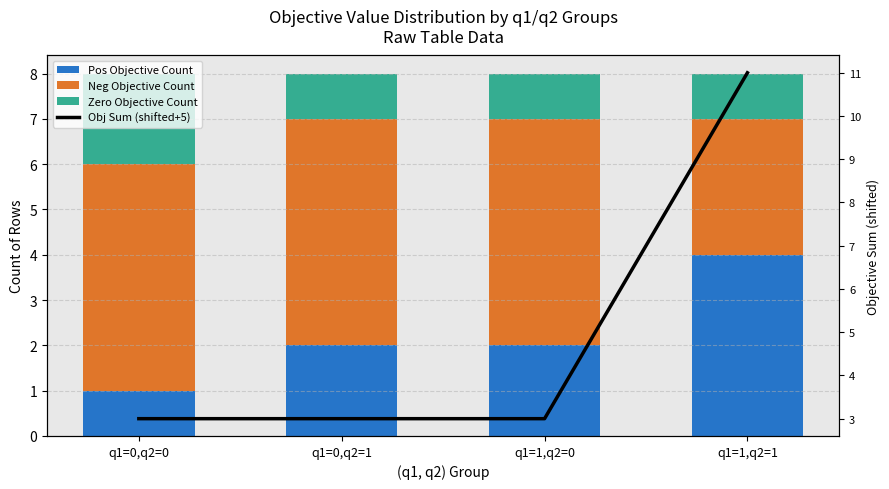

What is the label of the 1st bar from the right?

q1=1,q2=1